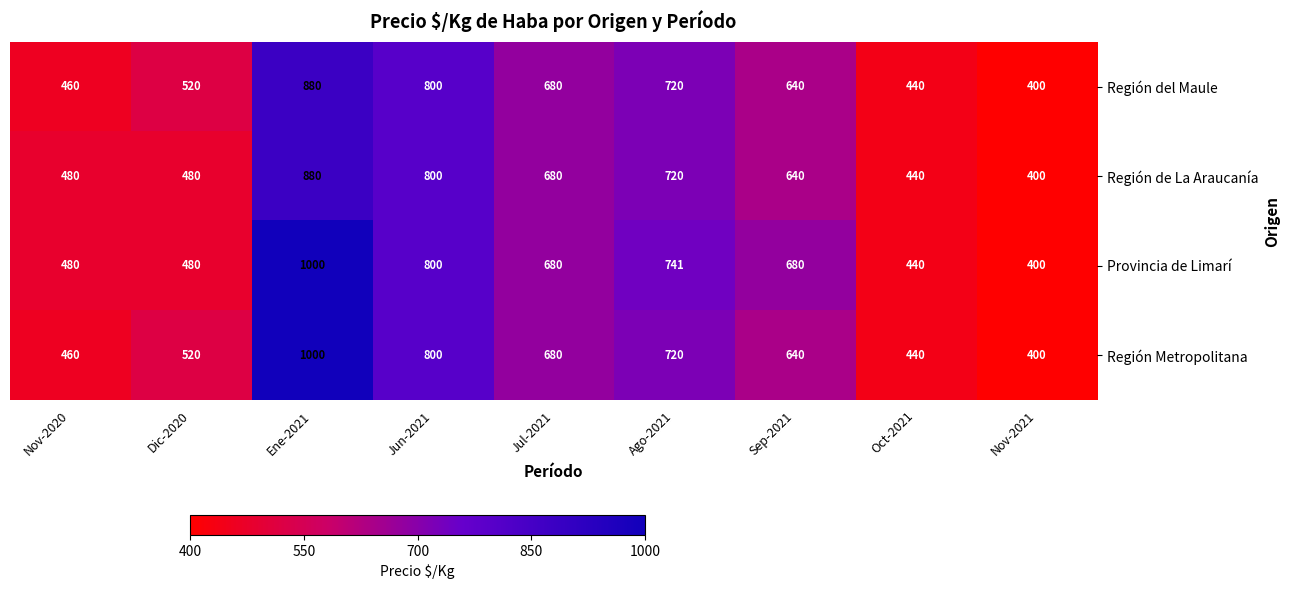

The Región Metropolitana series shows 1079 at Jul-2021. True or false?

False